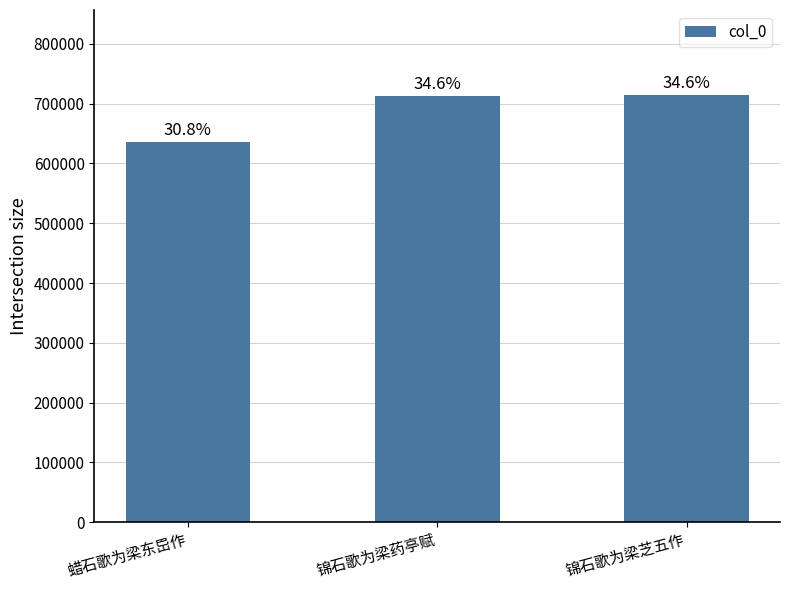

Approximately how many times larger is the value at 蜡石歌为梁东岊作 compared to 锦石歌为梁药亭赋?

0.9